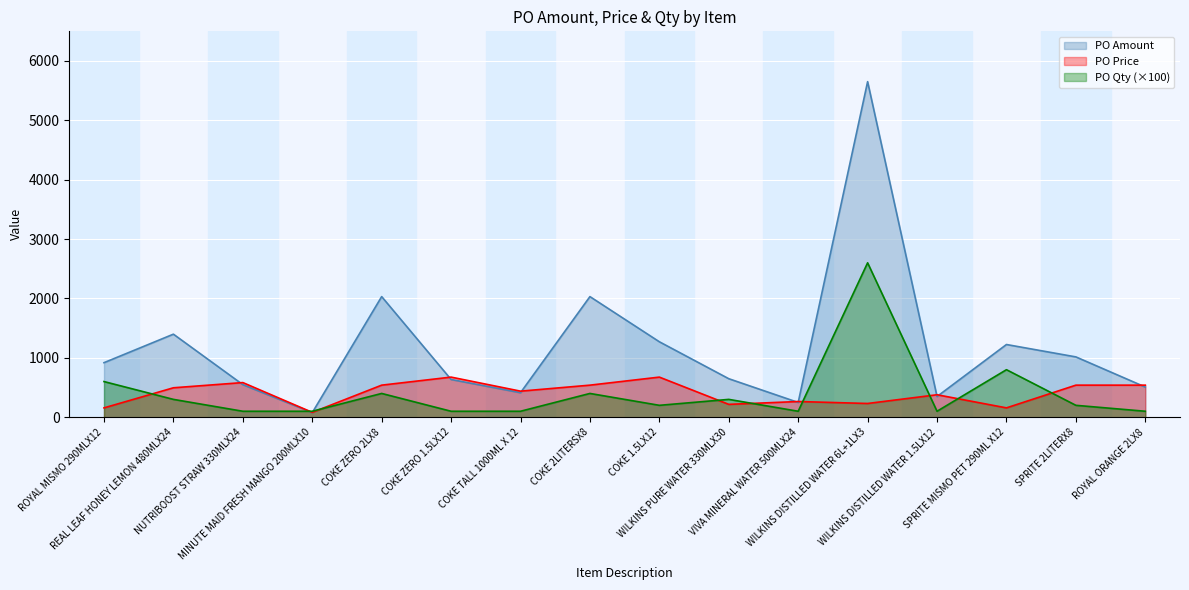

What is the maximum value for PO Qty?

2600.0